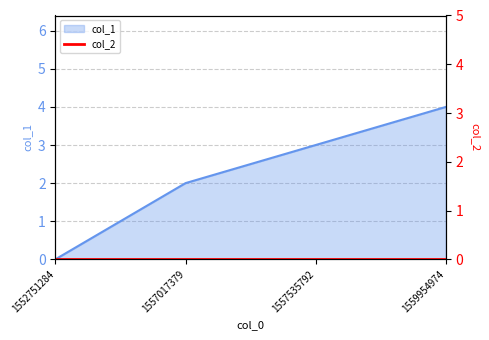

Which has a higher value, 1557017379 or 1552751284?

1557017379